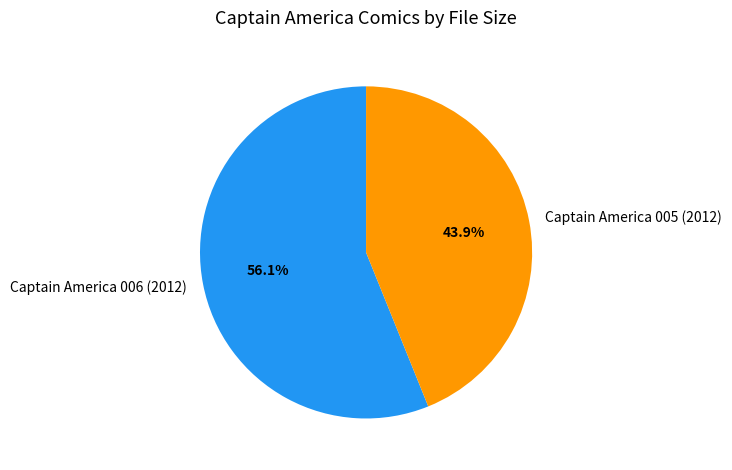

How many slices are in this pie chart?

2